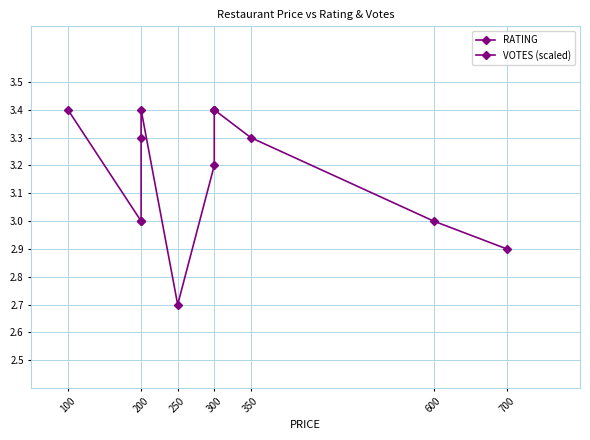

True or false: VOTES (scaled) has more than 1 interior local peaks.

True